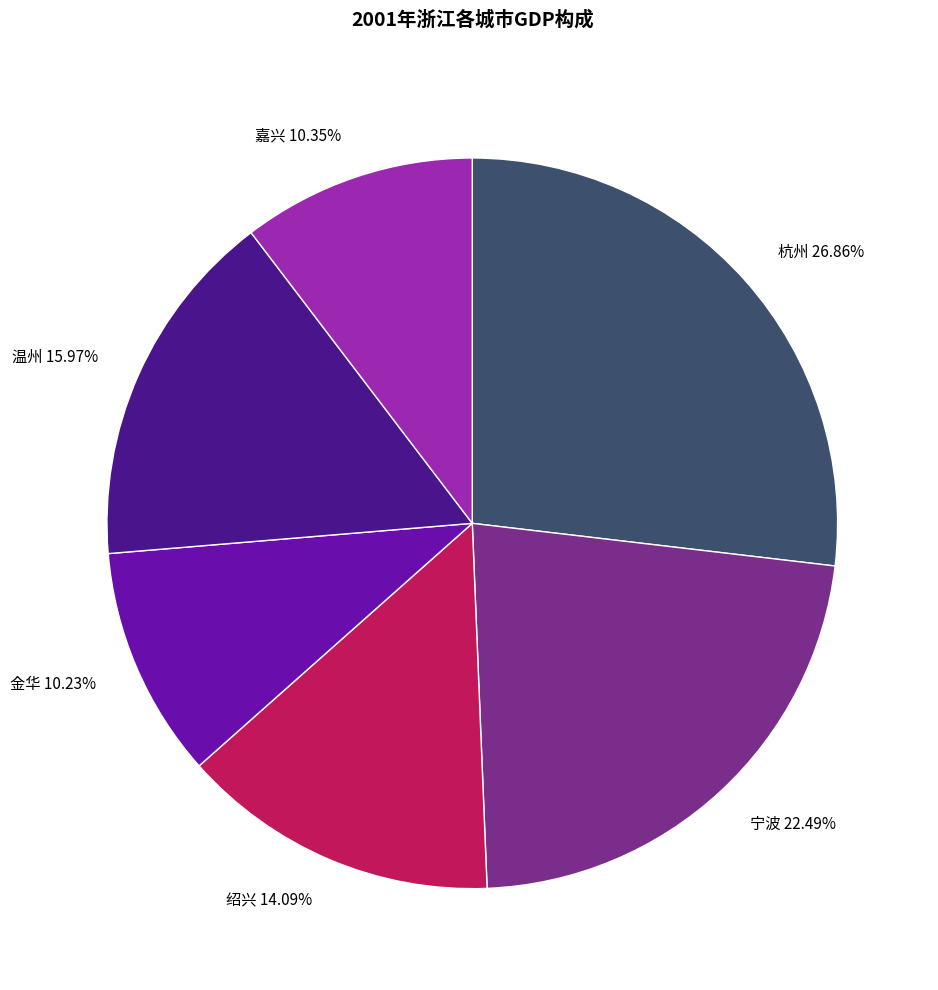

To the nearest percent, what percentage of the pie is 杭州?

27%